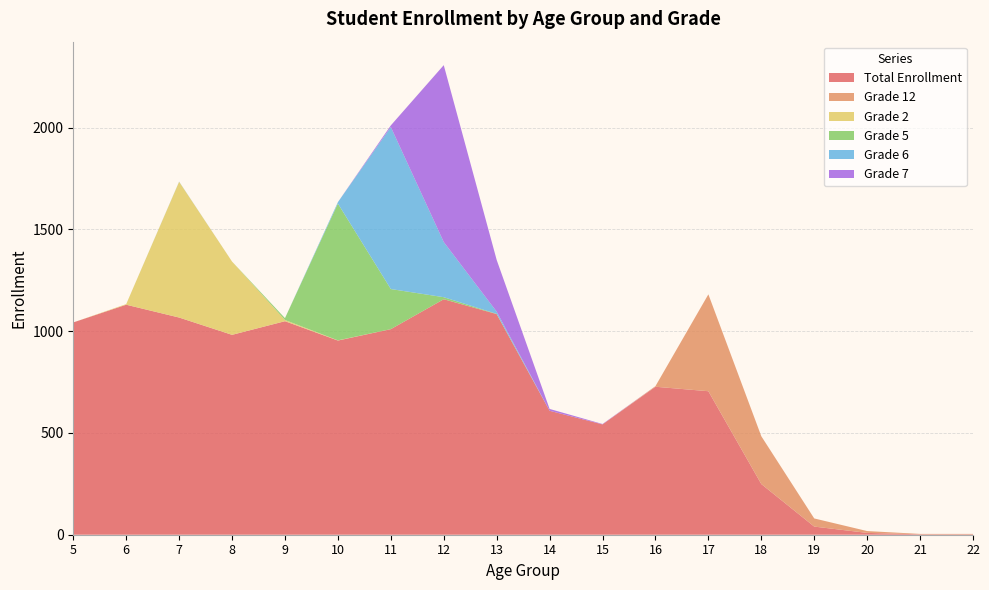

Reading left to right, transcribe all the data shown in this chart.

Total Enrollment: 5=1043	6=1130	7=1067	8=982	9=1049	10=954	11=1010	12=1157	13=1084	14=609	15=542	16=727	17=705	18=249	19=40	20=9	21=2	22=2
Grade 12: 5=0	6=0	7=0	8=0	9=0	10=0	11=0	12=0	13=0	14=0	15=0	16=3	17=476	18=235	19=40	20=9	21=2	22=2
Grade 2: 5=0	6=3	7=667	8=360	9=6	10=1	11=0	12=0	13=0	14=0	15=0	16=0	17=0	18=0	19=0	20=0	21=0	22=0
Grade 5: 5=0	6=0	7=0	8=0	9=9	10=672	11=197	12=10	13=1	14=0	15=0	16=0	17=0	18=0	19=0	20=0	21=0	22=0
Grade 6: 5=0	6=0	7=1	8=0	9=0	10=7	11=796	12=271	13=11	14=0	15=0	16=0	17=0	18=0	19=0	20=0	21=0	22=0
Grade 7: 5=0	6=0	7=0	8=0	9=0	10=0	11=8	12=869	13=254	14=9	15=2	16=0	17=0	18=0	19=0	20=0	21=0	22=0